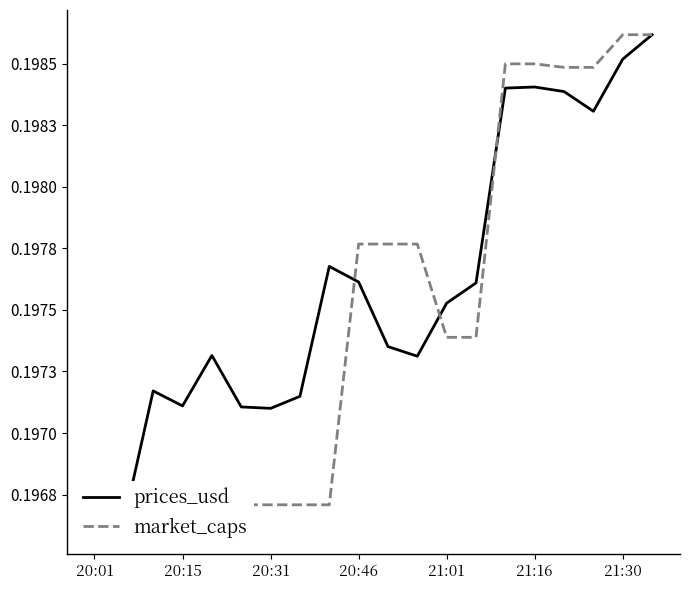

How many data points does each series have?

20